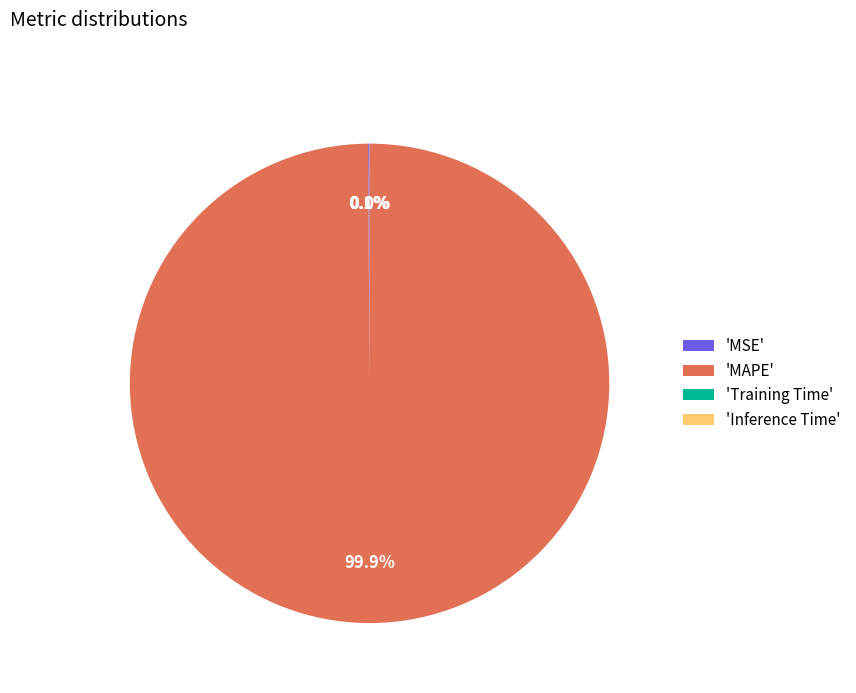

Which slice is the largest?

'MAPE'